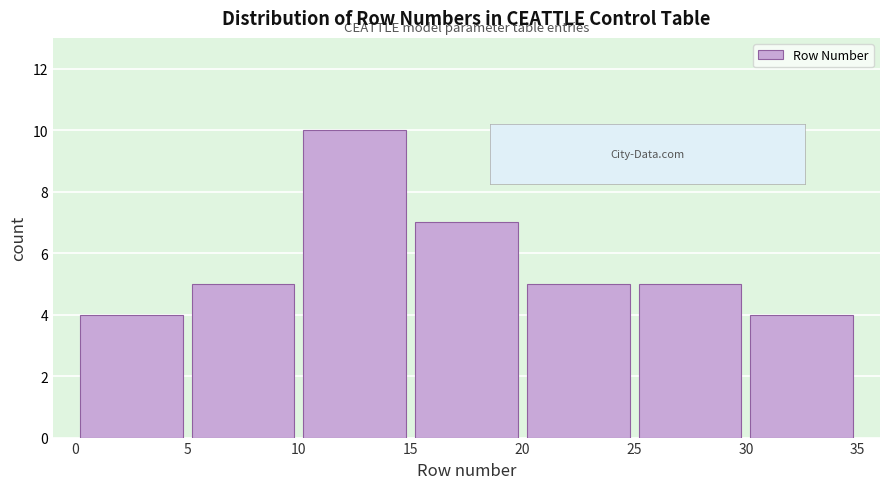

Reading left to right, transcribe this chart: for each bar, give the range it covers on the x-axis and its height. The values are not printed on the chart, so give them approximately, as read against the axis.

0 to 5: 4
5 to 10: 5
10 to 15: 10
15 to 20: 7
20 to 25: 5
25 to 30: 5
30 to 35: 4